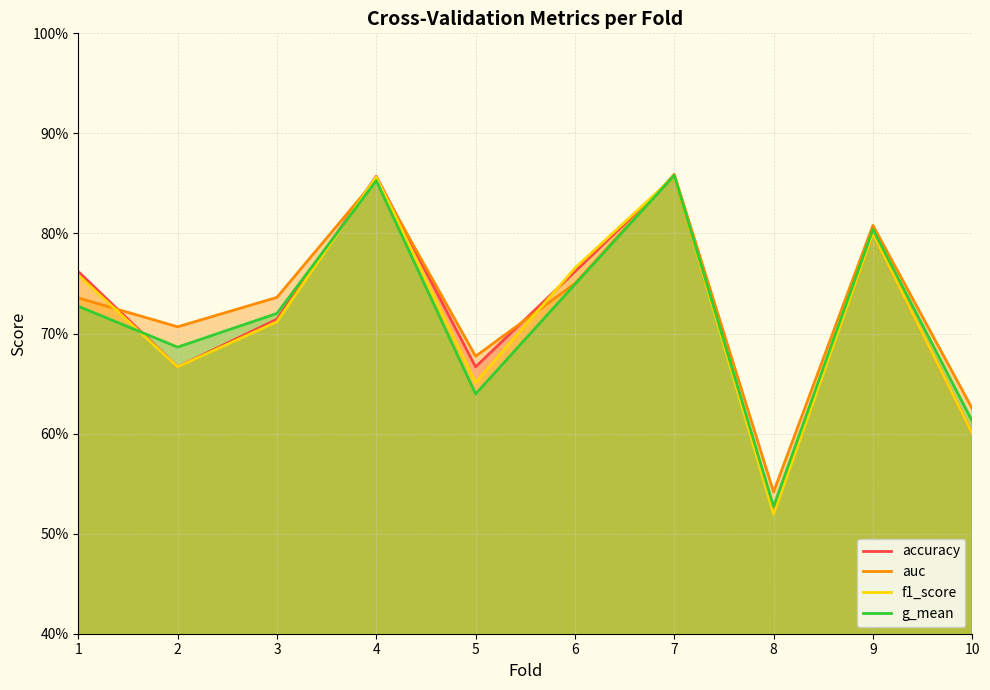

What are all the series names shown in the legend?

accuracy, auc, f1_score, g_mean